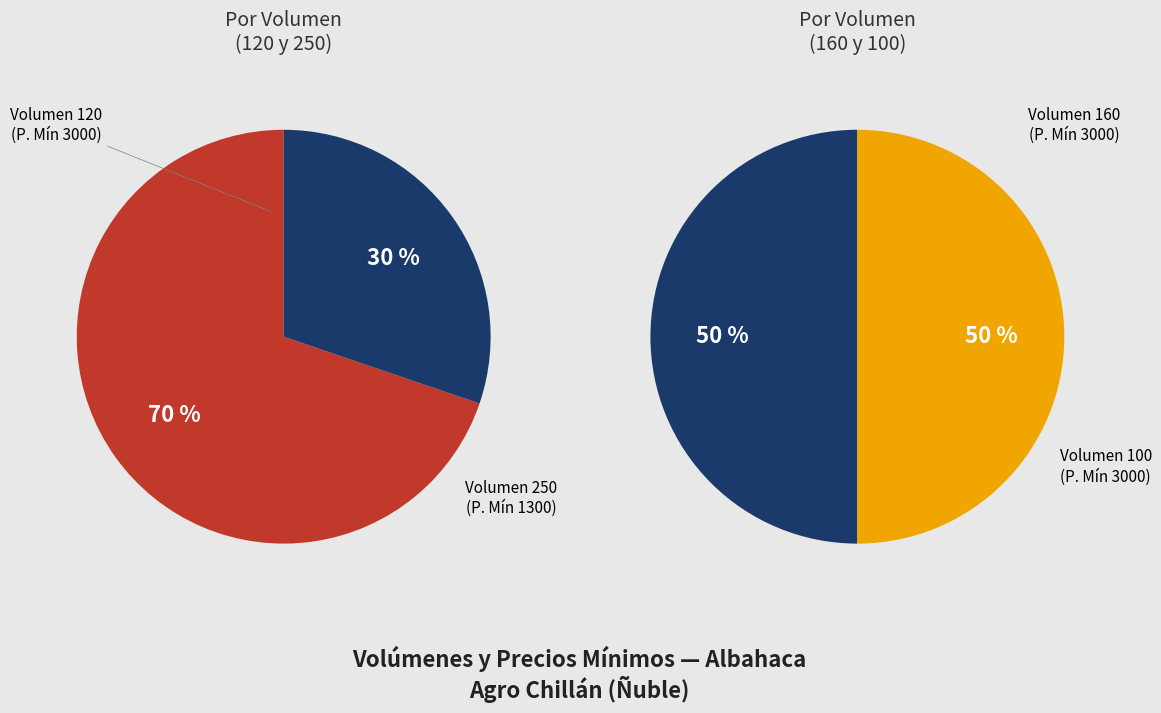

True or false: 2022-05-10 (Volumen 100) accounts for 44% of the total.

False